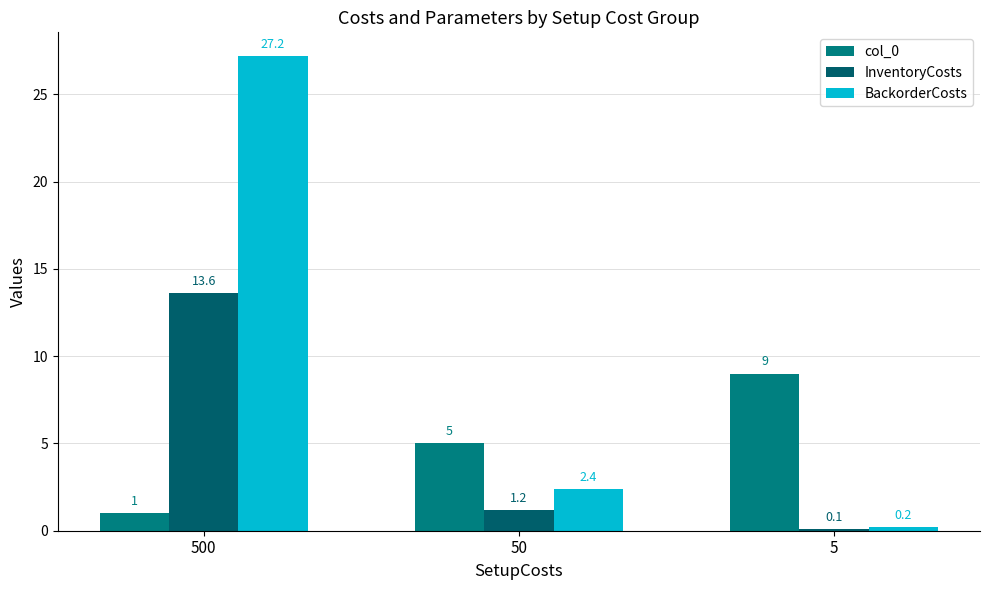

How many data points in InventoryCosts are less than 1?

1